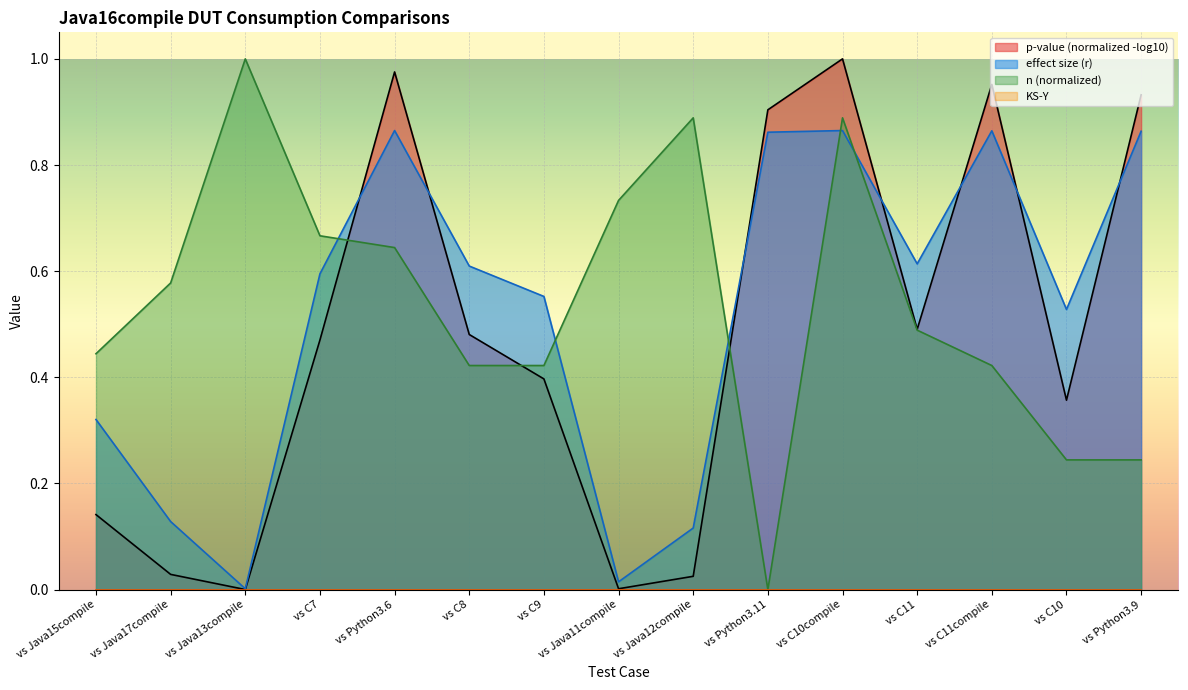

The p-value (normalized -log10) series shows 0.8 at vs C7. True or false?

False